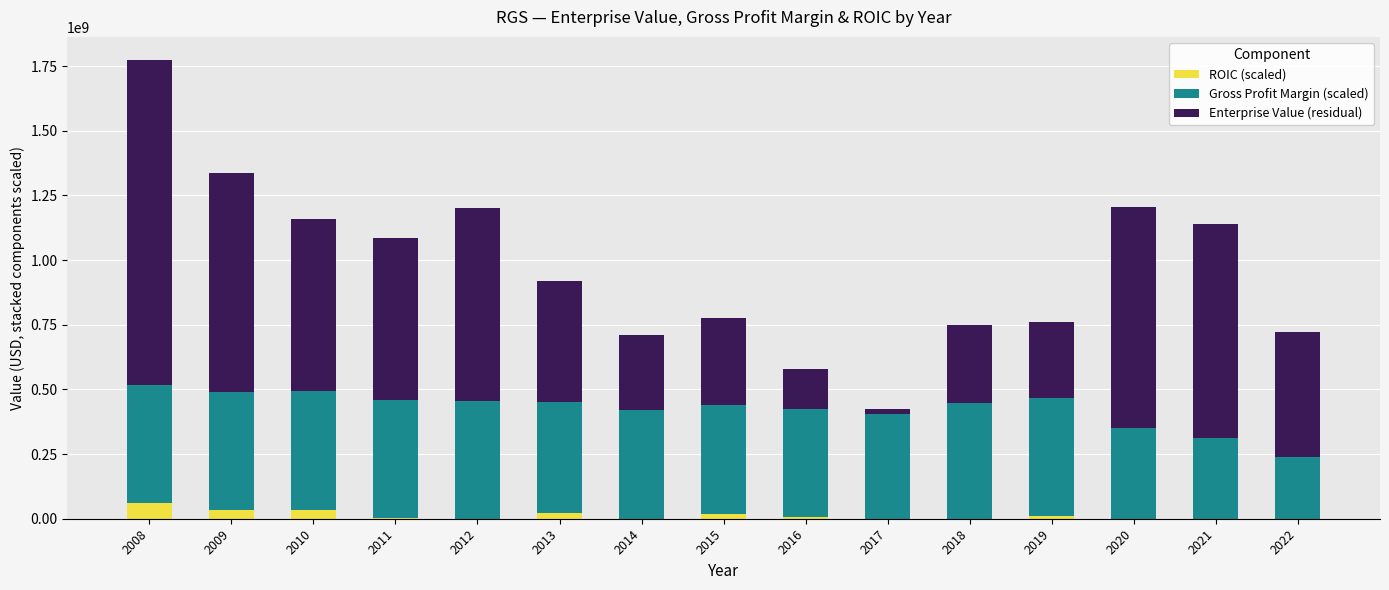

Count the number of data series in this chart.

3